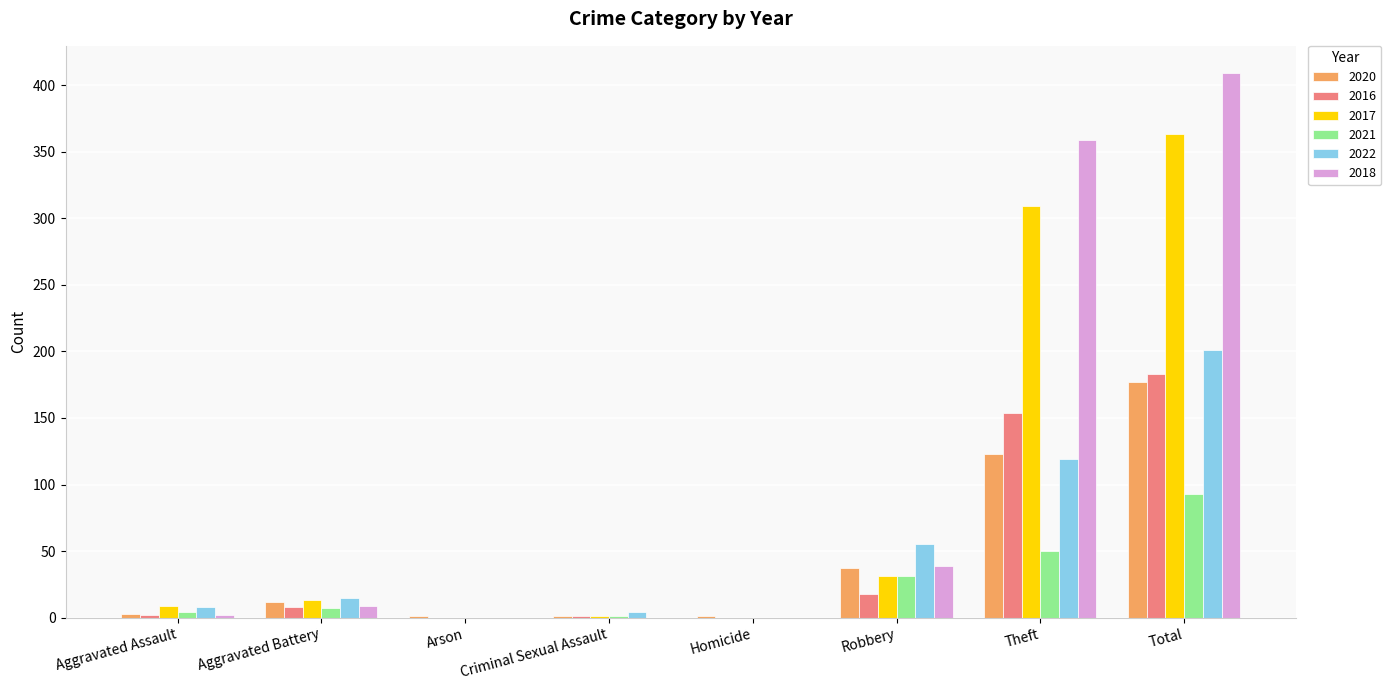

What is the spread (max minus min) of values at Aggravated Battery?

8